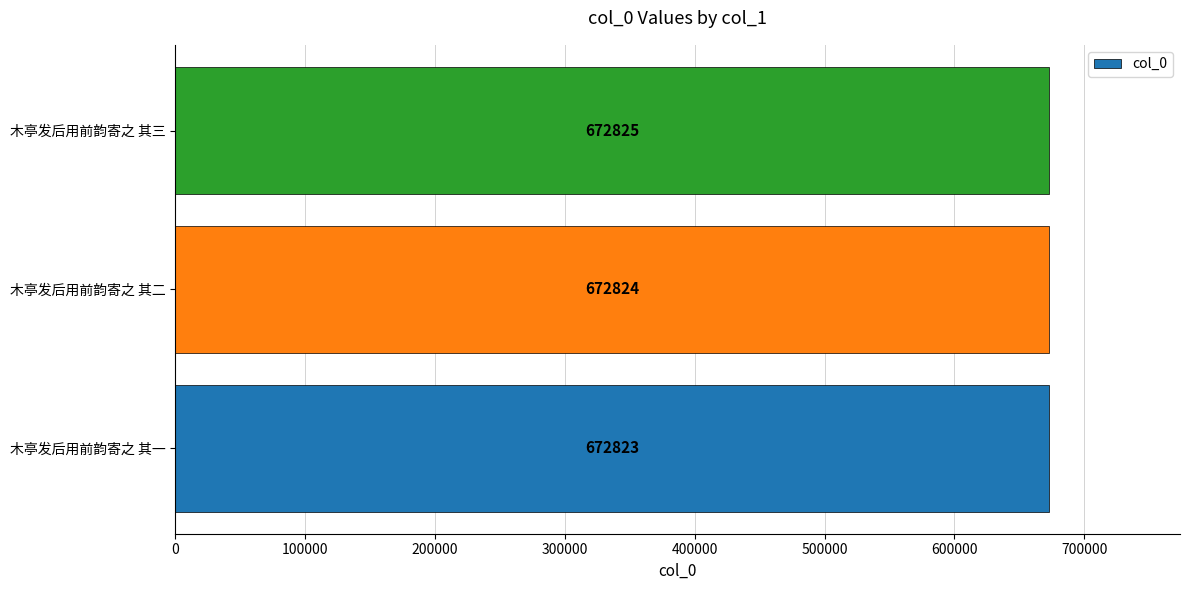

What is the minimum value shown in the chart?

672823